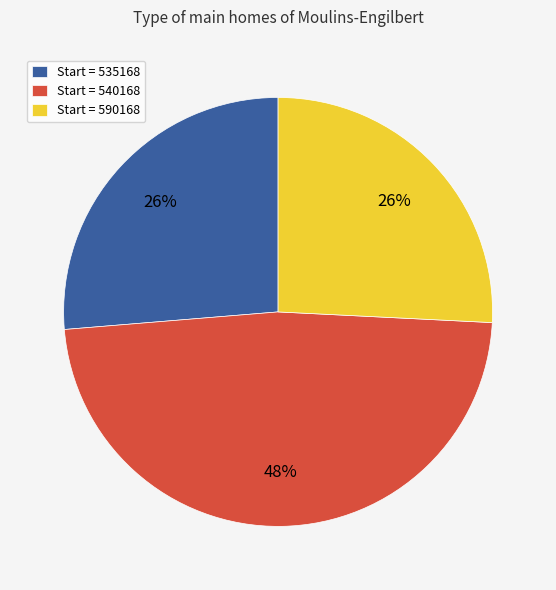

To the nearest percent, what portion does Start = 540168 represent?

48%